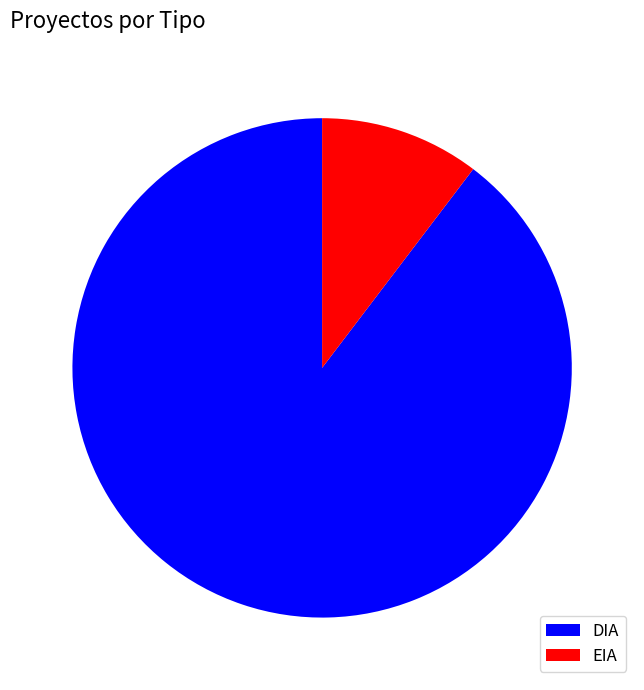

Which has a higher value, DIA or EIA?

DIA